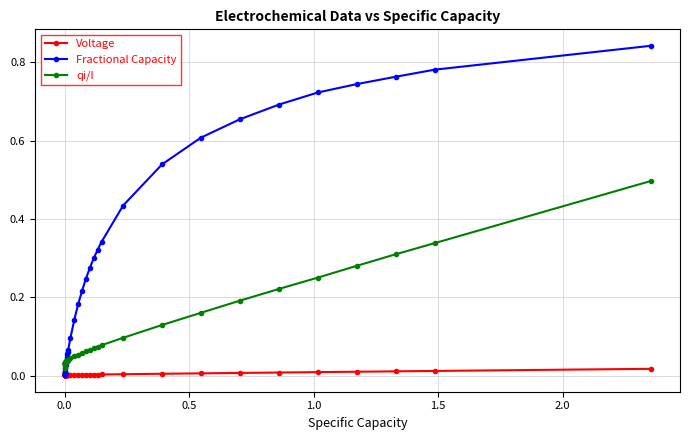

Which series has the widest spread of values?

Fractional Capacity